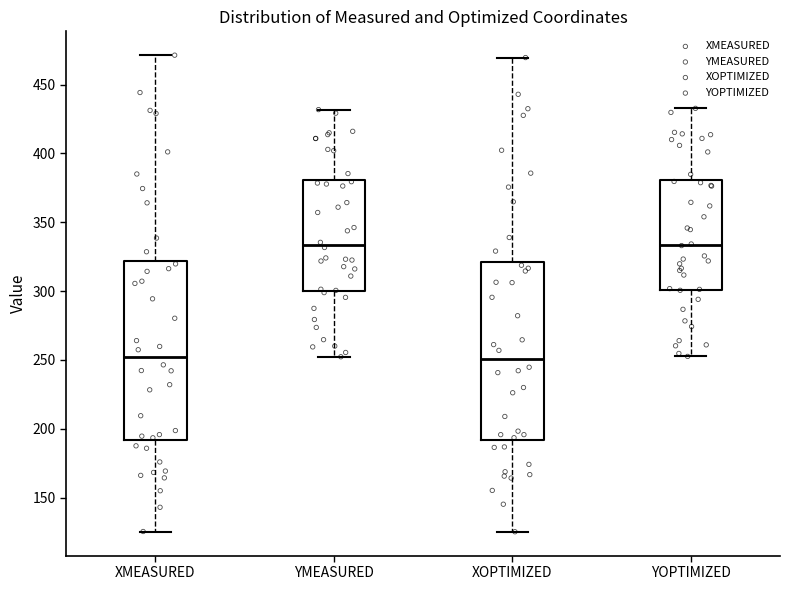

Reading left to right, read every box against the y-axis: the position of its median line, the range the box covers, and the ends of its whiskers. The values are not printed on the chart, so give them approximately, as read against the axis.

XMEASURED: median 250, box 190 to 320, whiskers 125 to 470
YMEASURED: median 335, box 300 to 380, whiskers 250 to 430
XOPTIMIZED: median 250, box 190 to 320, whiskers 125 to 470
YOPTIMIZED: median 335, box 300 to 380, whiskers 255 to 435